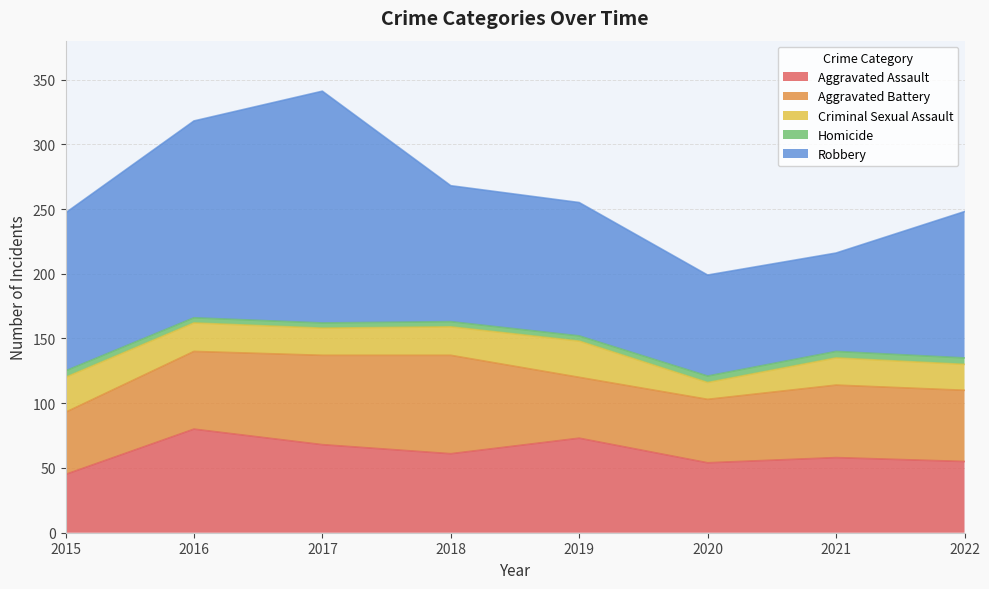

List the series in order of their peak value, highest first.

Robbery, Aggravated Assault, Aggravated Battery, Criminal Sexual Assault, Homicide